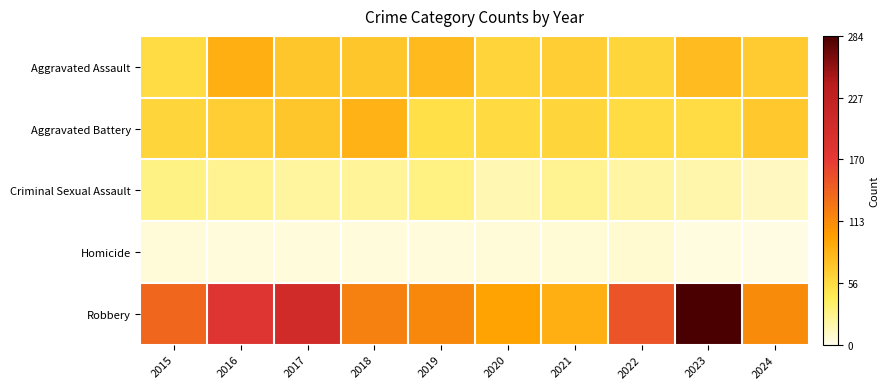

At which category is the sum across all series the highest?

2023